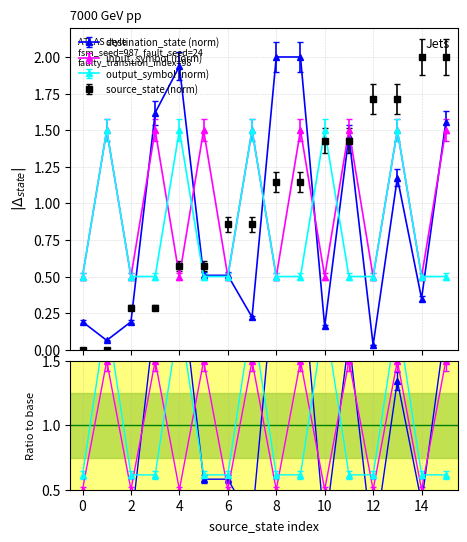

What is the value of the destination_state point at the 7th from the left?

0.5